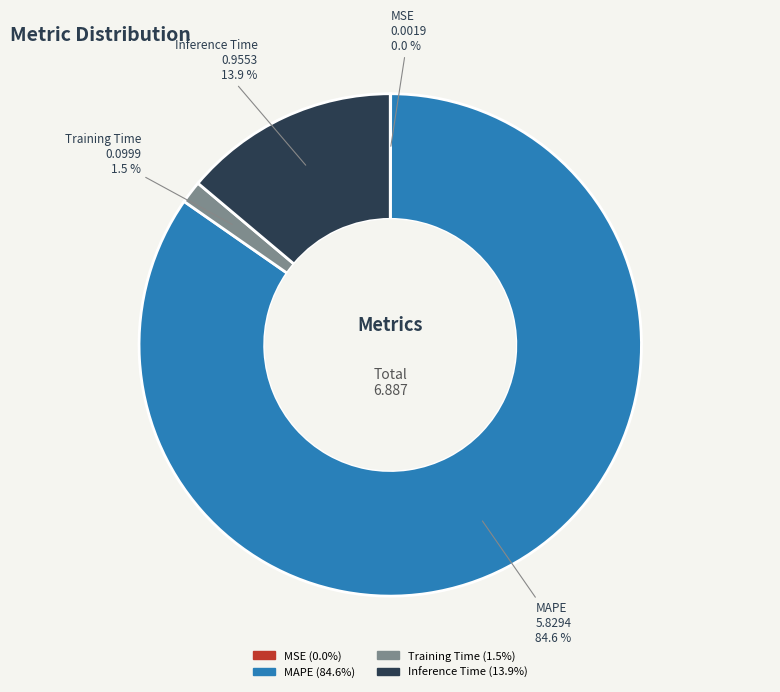

Approximately how many times larger is the value at Inference Time compared to MAPE?

0.2